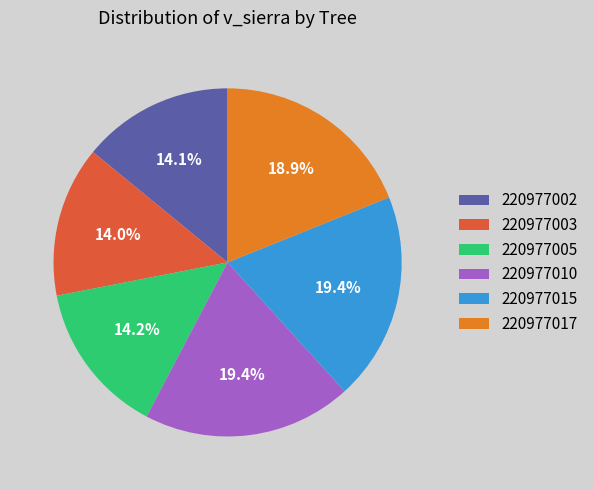

To the nearest percent, what is the combined percentage of 220977003 and 220977005?

28%